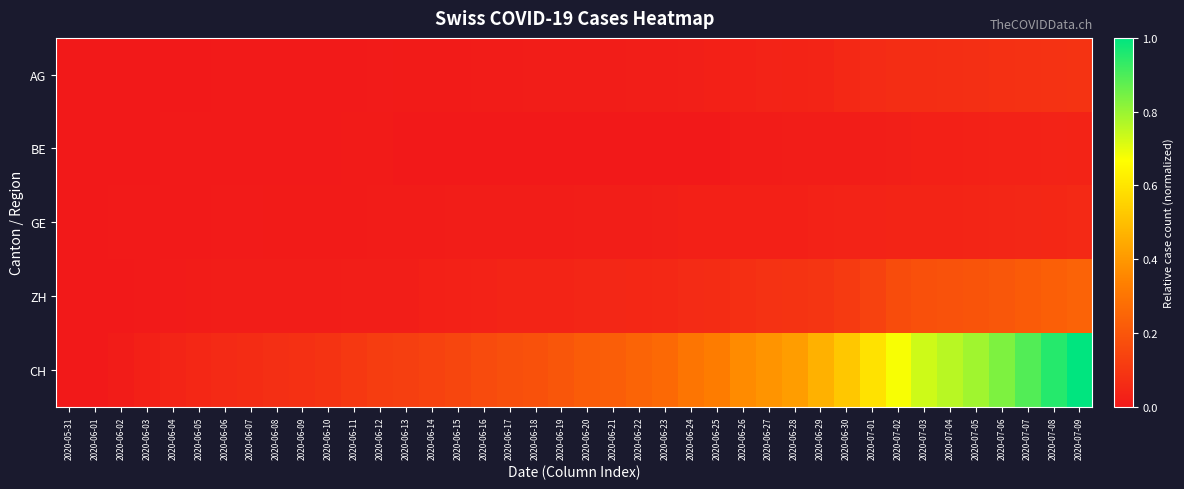

Rank the series by their maximum value, from lowest to highest.

BE, GE, AG, ZH, CH